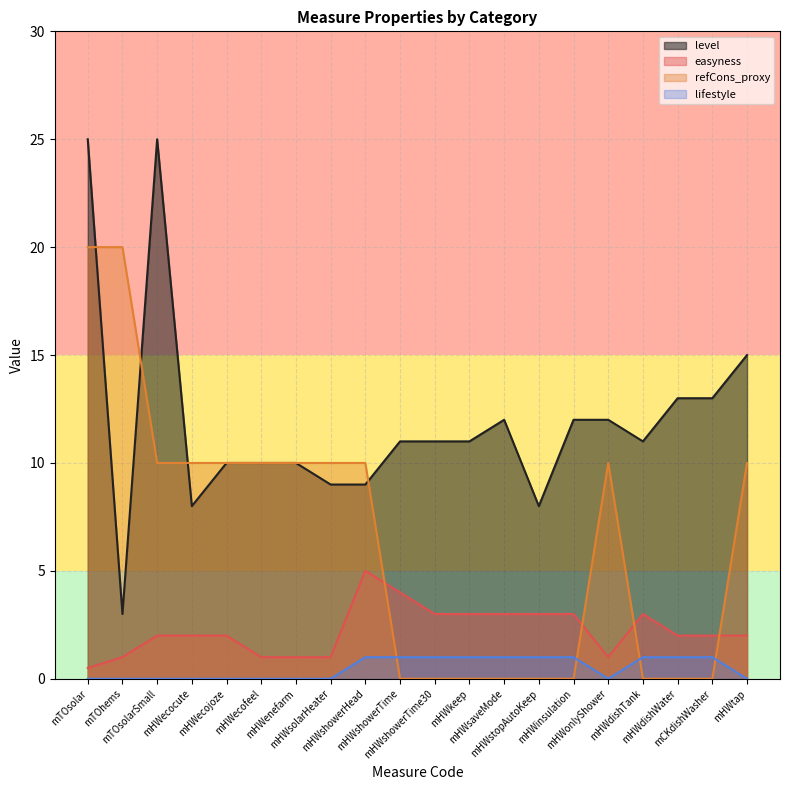

How many distinct data groups are displayed?

4